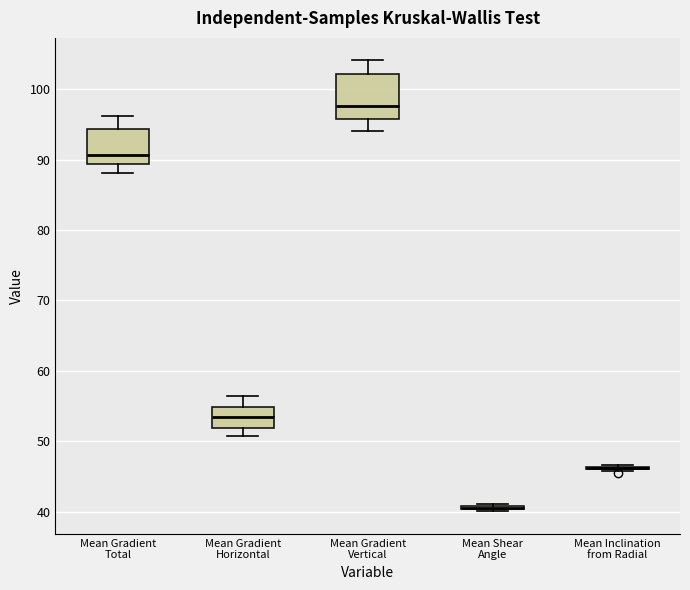

Reading left to right, transcribe this box plot: for each box, give where its median line is, the range the box spans, and where its two whiskers end, as read against the y-axis. The values are not printed on the chart, so give them approximately, as read against the axis.

Mean Gradient Total: median 91, box 89 to 94, whiskers 88 to 96
Mean Gradient Horizontal: median 53, box 52 to 55, whiskers 51 to 56
Mean Gradient Vertical: median 98, box 96 to 102, whiskers 94 to 104
Mean Shear Angle: box collapsed to a line at 41, whiskers 40 to 41
Mean Inclination from Radial: box collapsed to a line at 46, whiskers 46 to 47